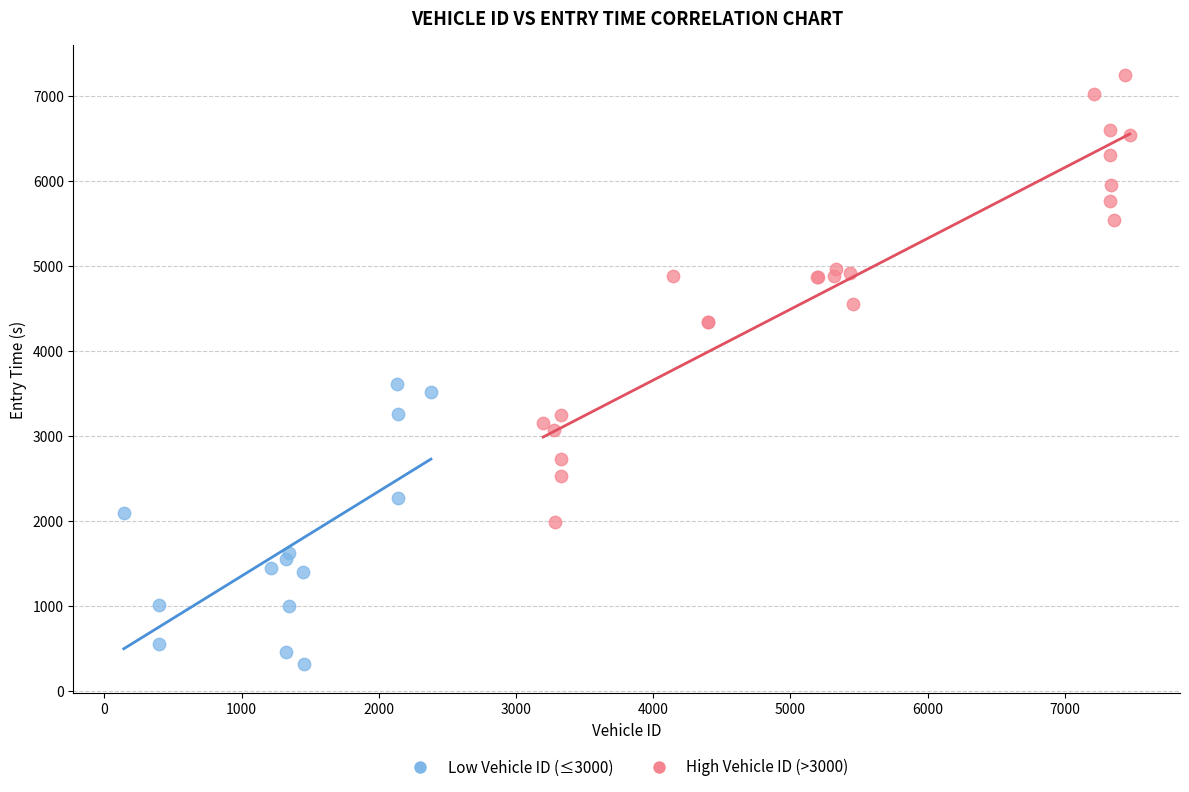

Which series has the widest spread of Y values?

High Vehicle ID (>3000)